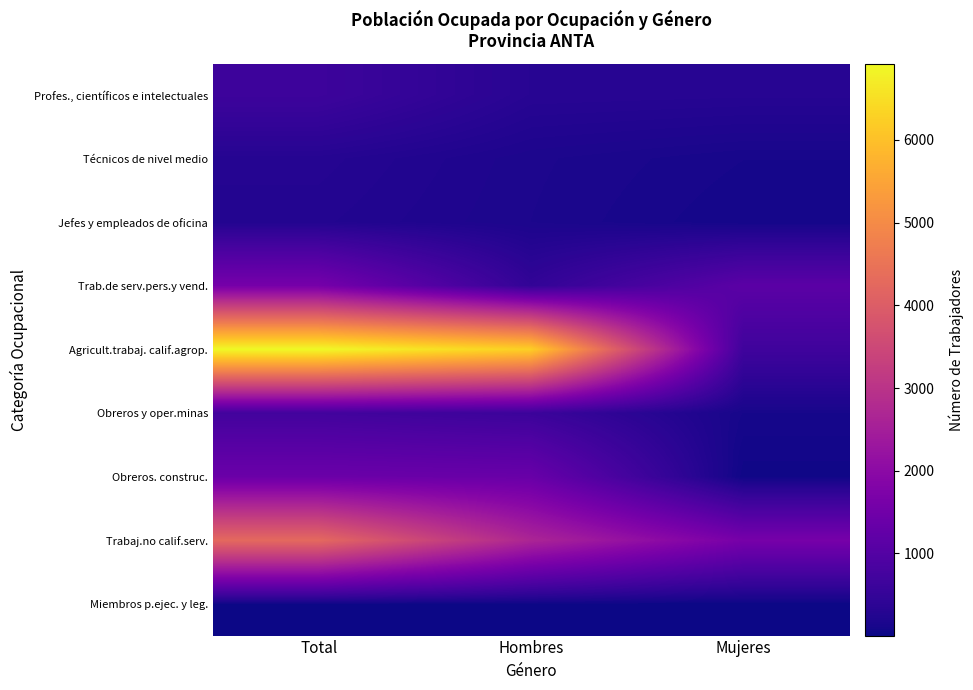

What is the total value across all series at Total?

16139